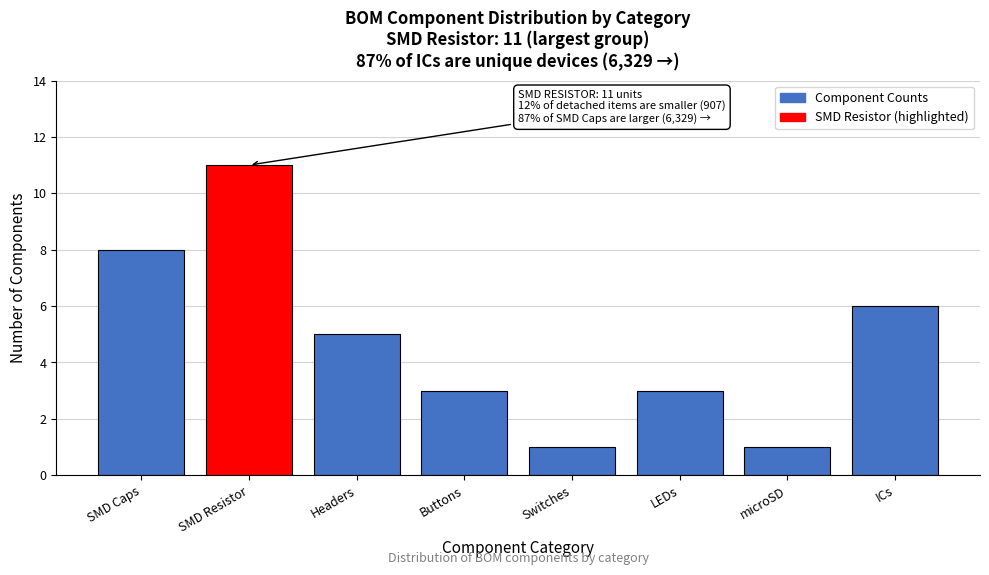

Reading left to right, transcribe all the data shown in this chart.

SMD Caps=8	SMD Resistor=11	Headers=5	Buttons=3	Switches=1	LEDs=3	microSD=1	ICs=6